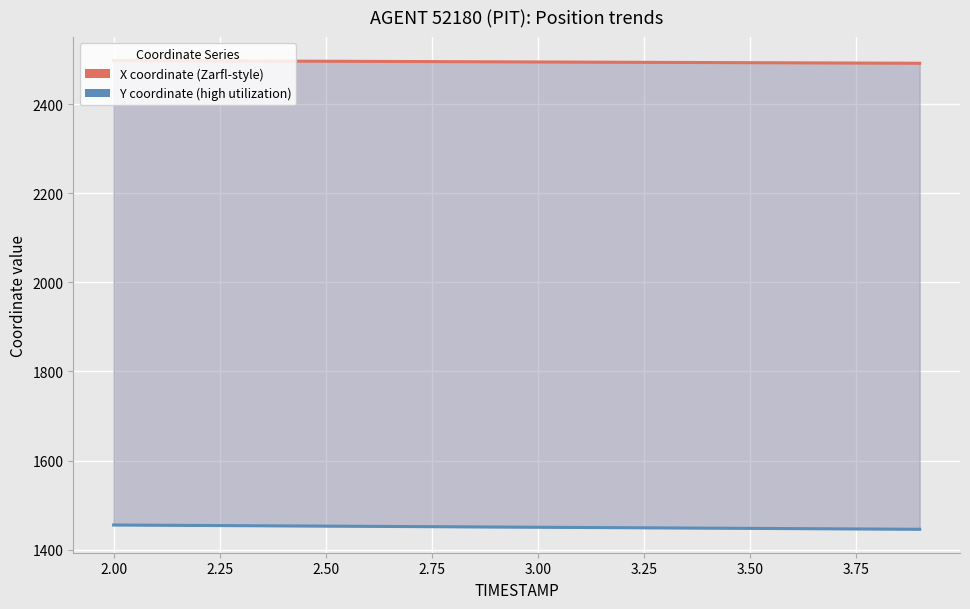

What is the sum of all X coordinate (Zarfl-style) values?

49890.9